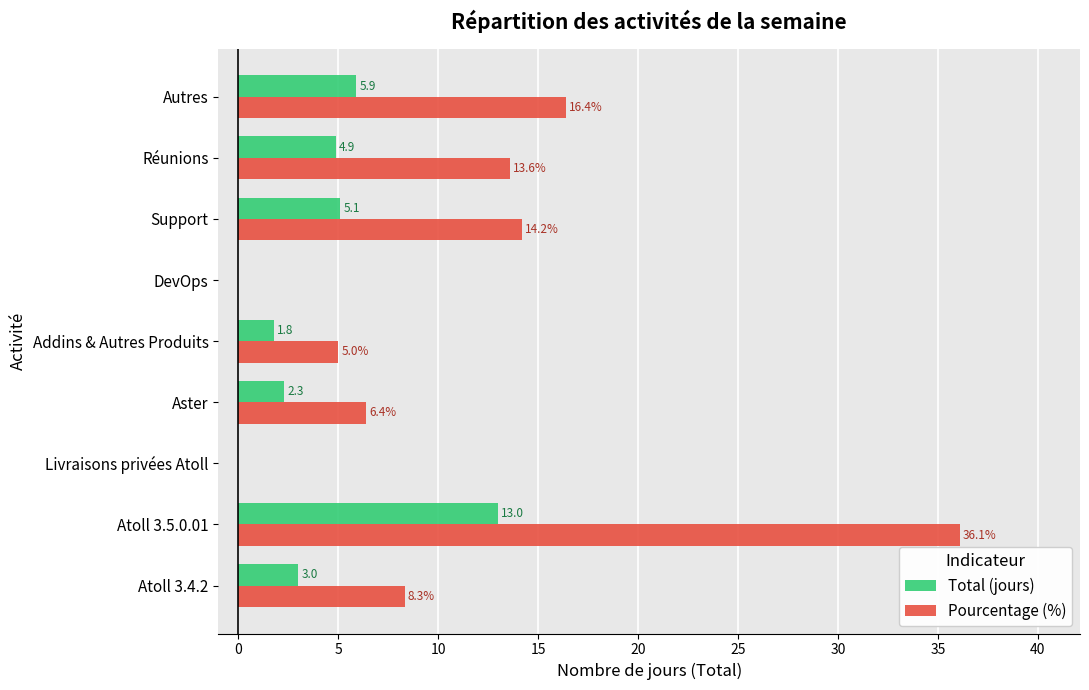

Is it true that Total (jours) equals -8.8 at DevOps?

False